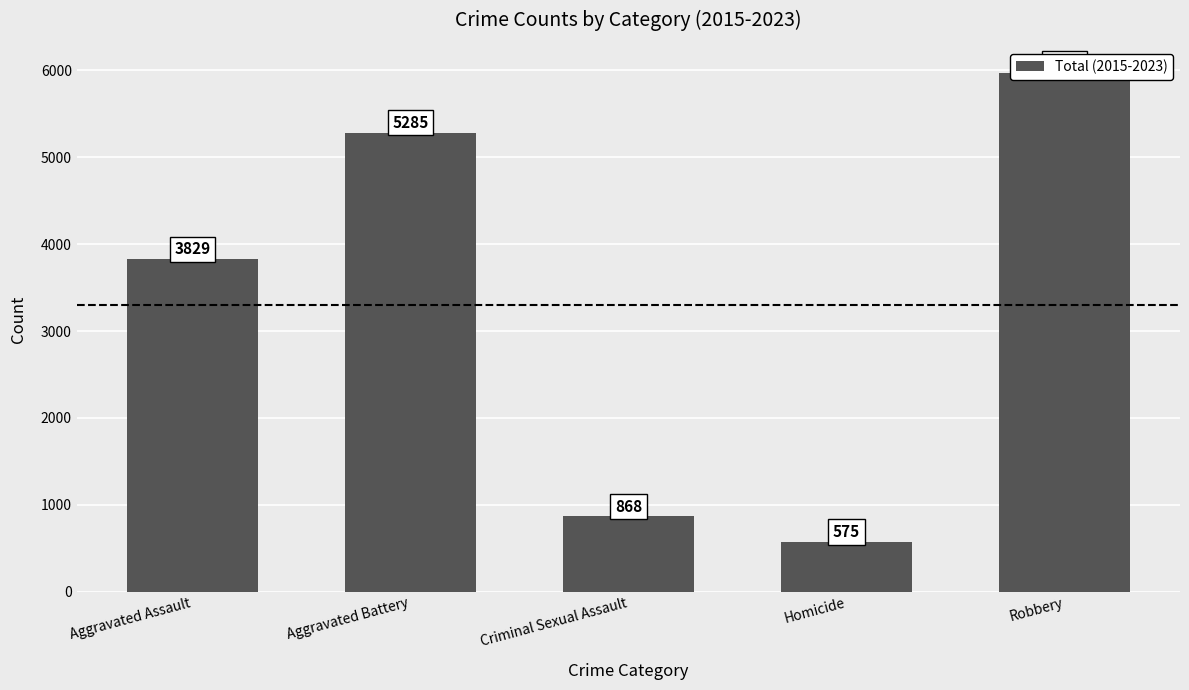

True or false: the data shows 1598 at Robbery.

False